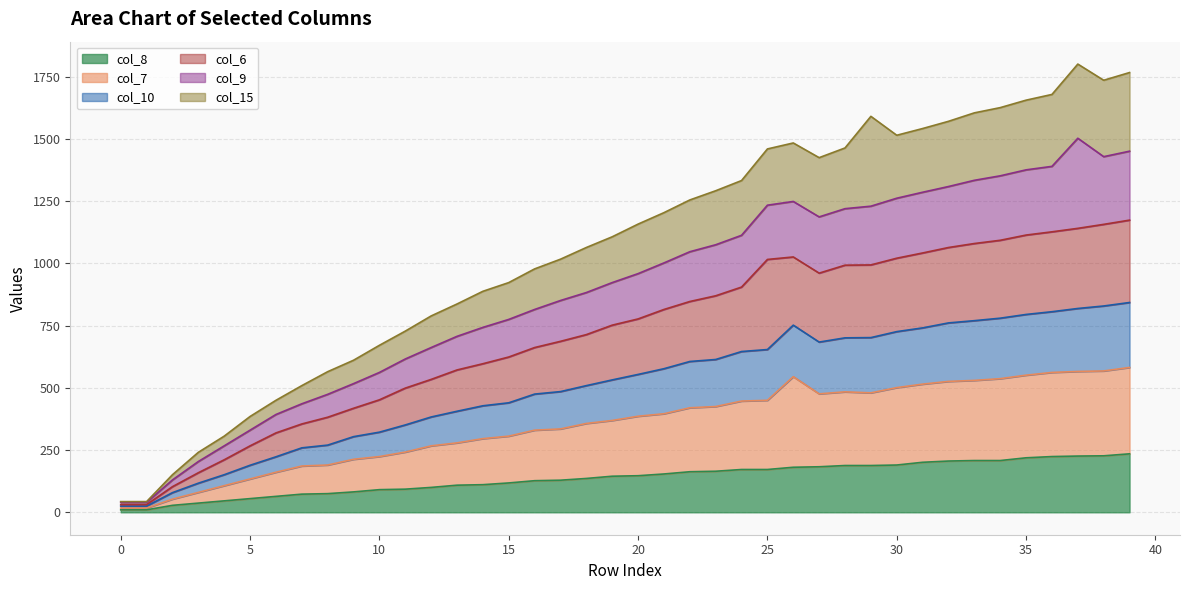

Does the chart have visible grid lines?

Yes